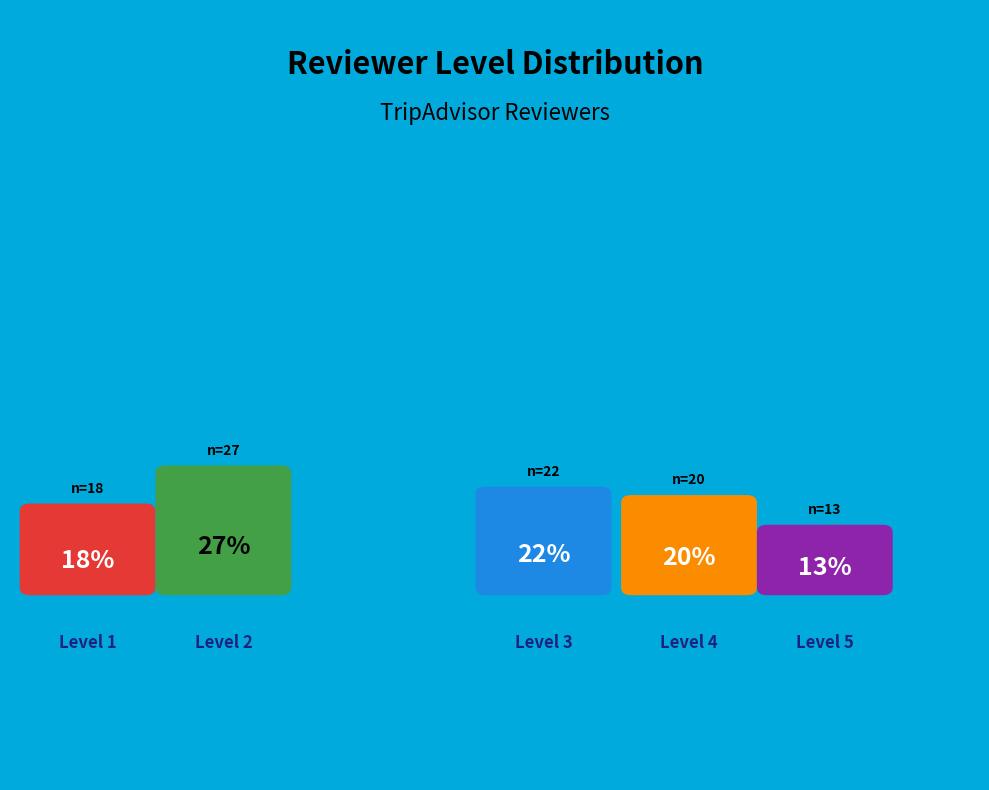

Is there any slice that represents more than half of the pie?

No